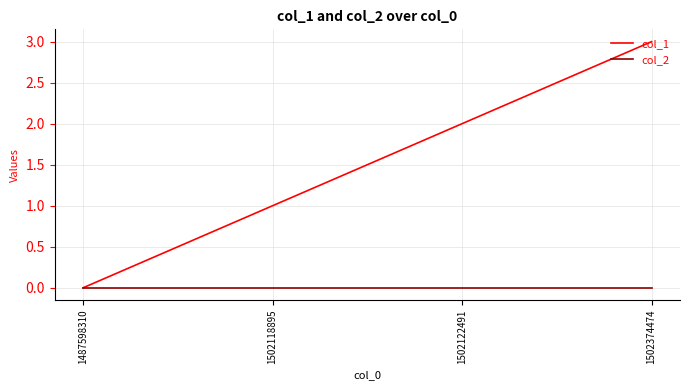

Reading left to right, what are all the values shown in this chart?

col_1: 0	1	2	3
col_2: 0	0	0	0